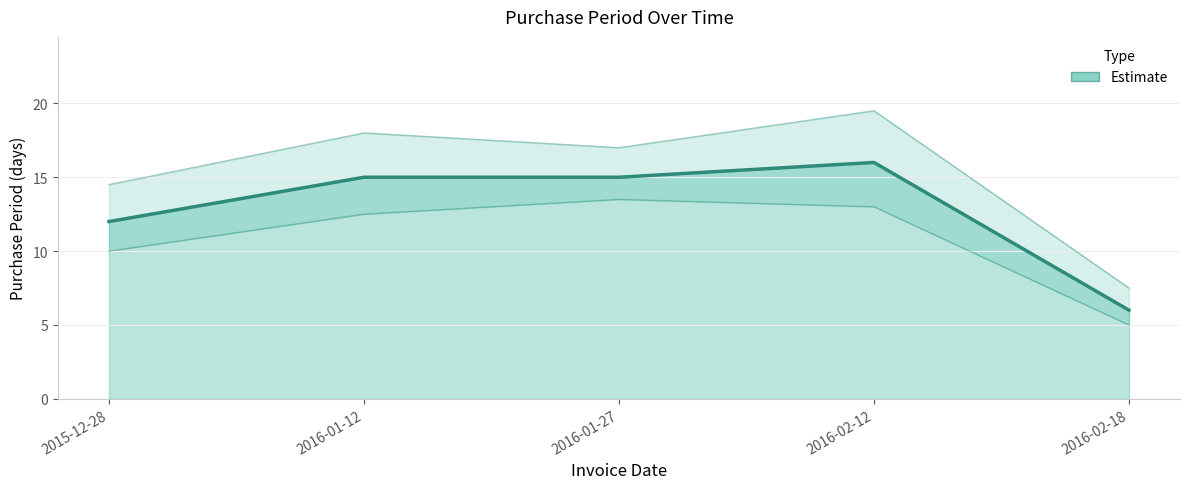

What is the difference between the values at 2016-02-12 and 2016-01-12?

1